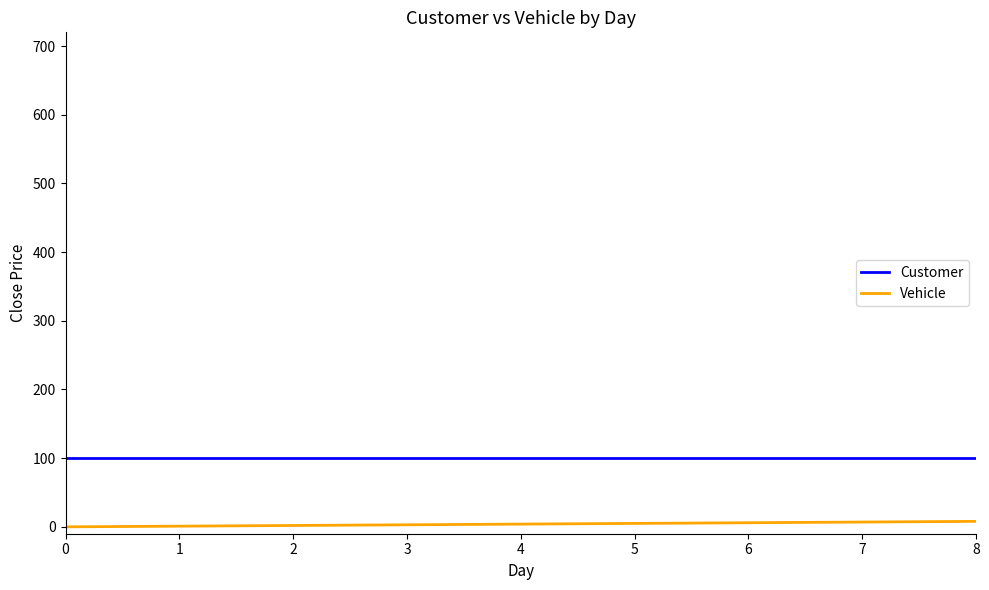

At how many categories does at least one series exceed 4?

9